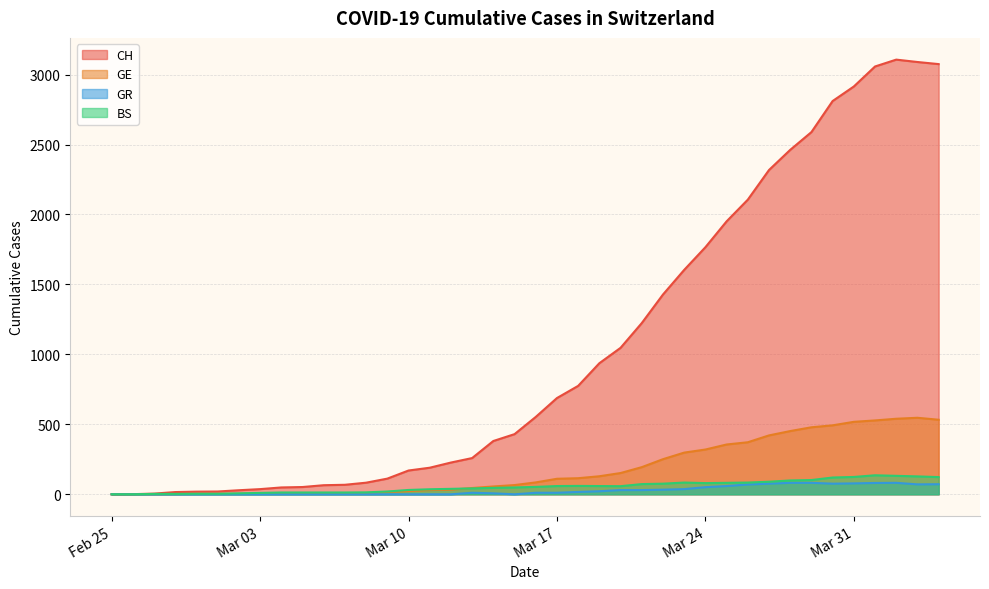

What is the sum of the BS values at 2020-04-04 and 2020-03-15?

172